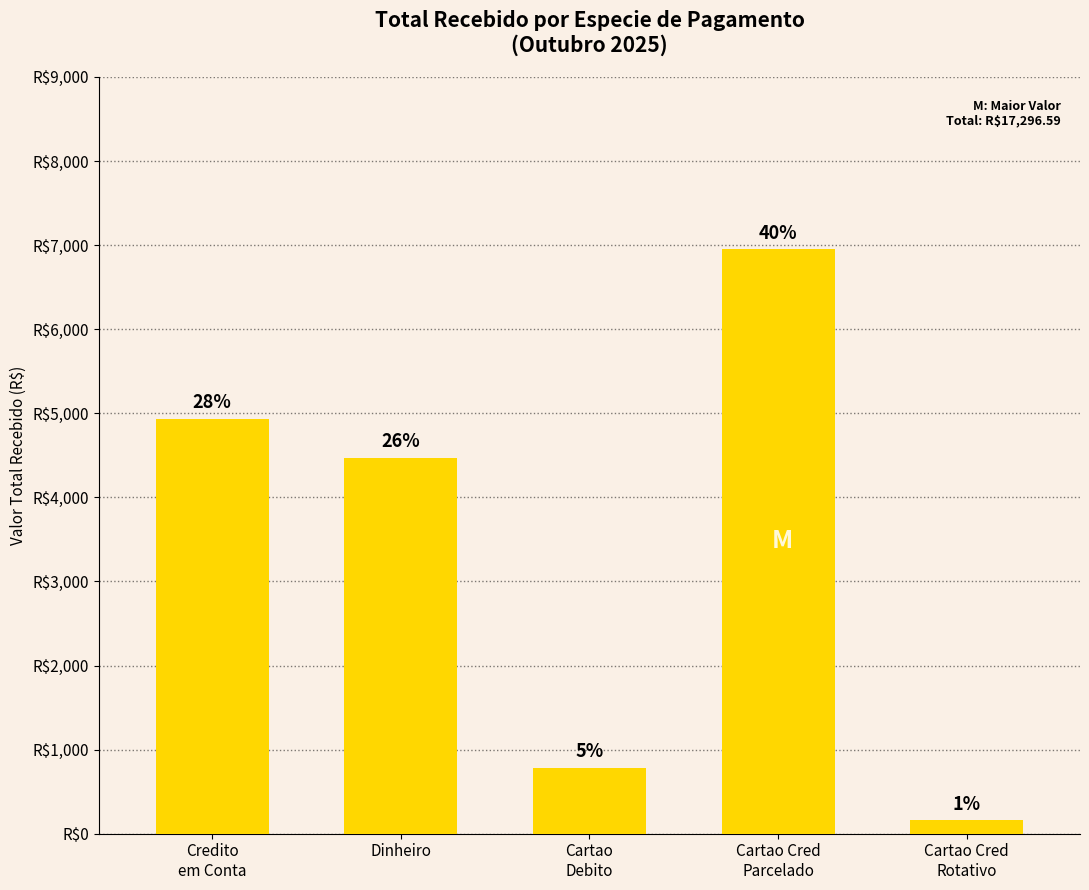

What is the minimum value shown in the chart?

157.5